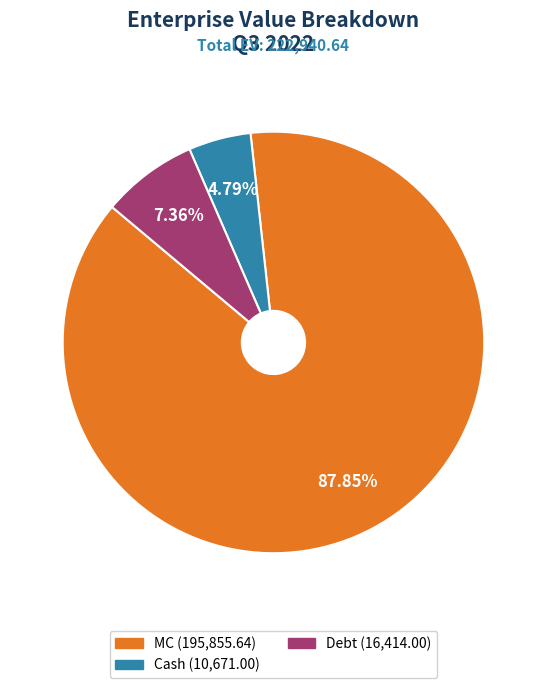

Is there a majority slice in this chart?

Yes